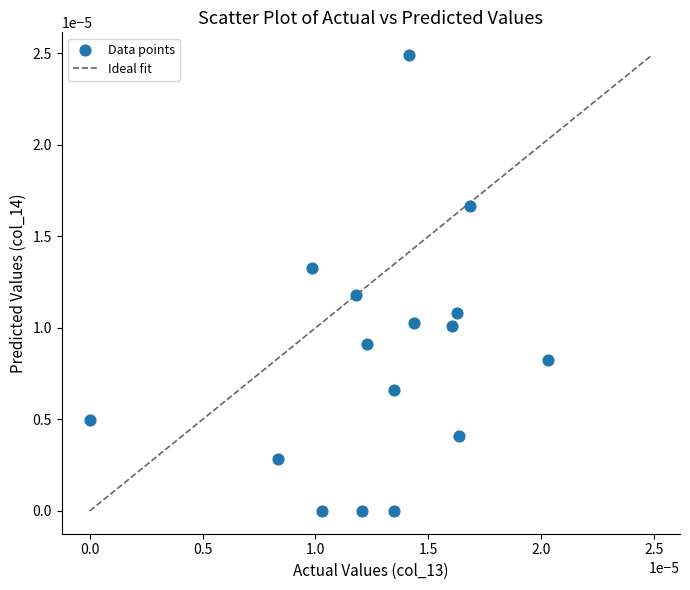

How many data points are displayed?

16